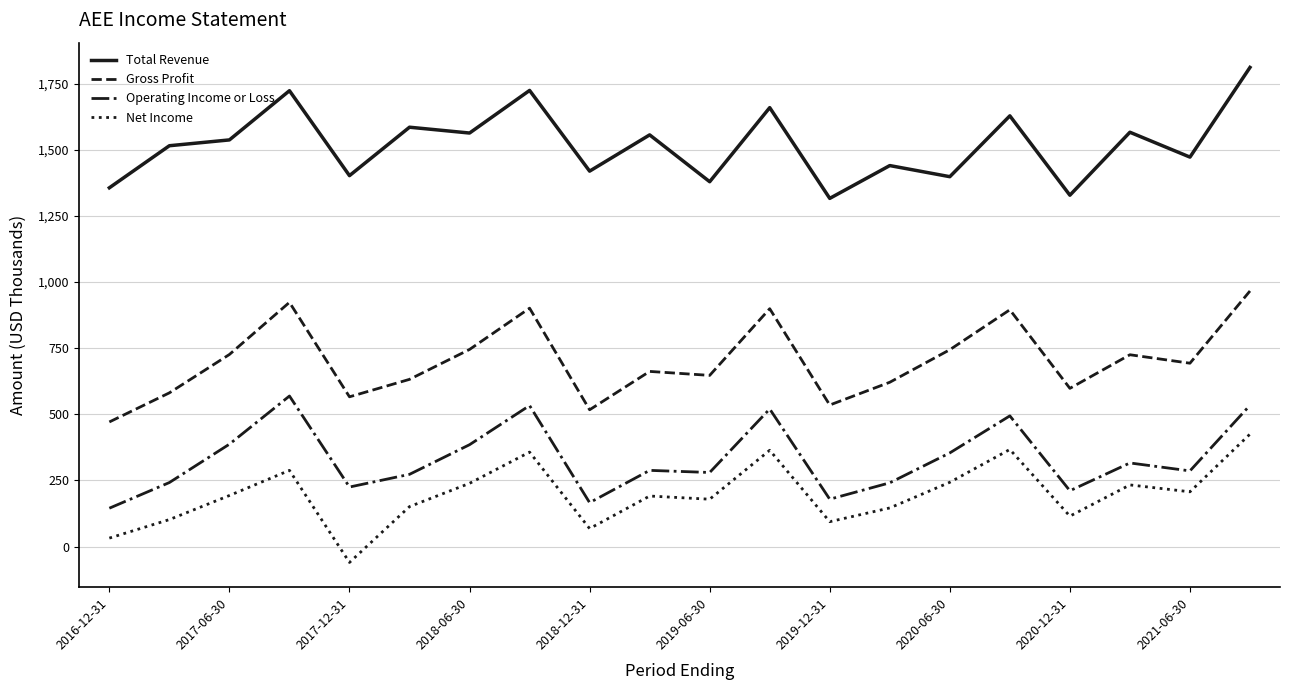

True or false: Total Revenue and Net Income intersect in this chart.

False